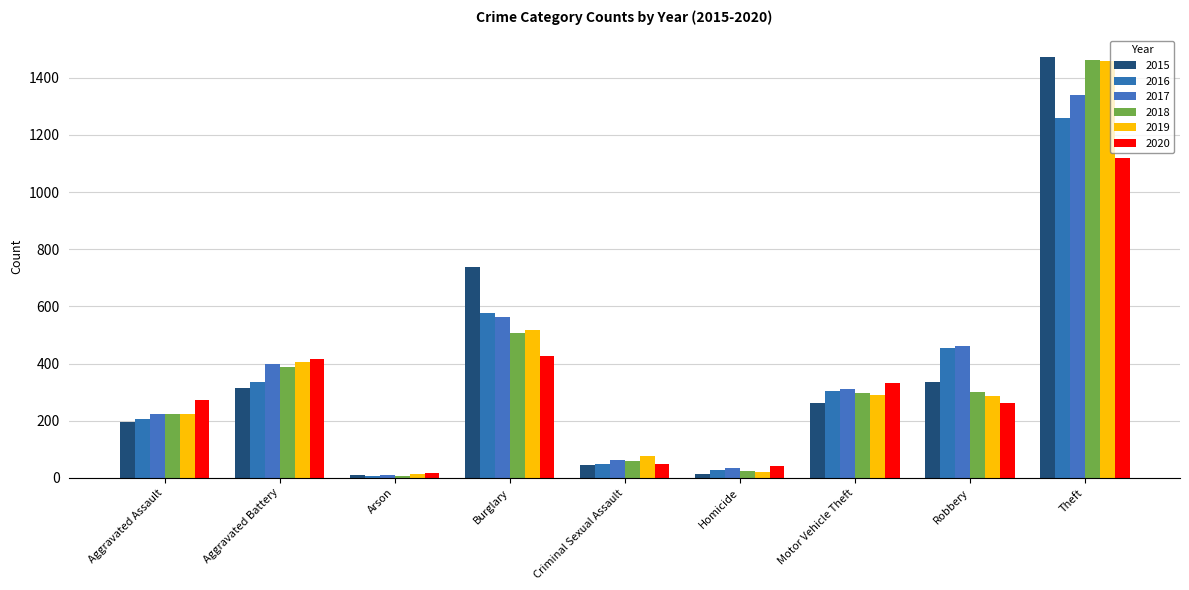

What is the difference between the highest and lowest values at Theft?

354